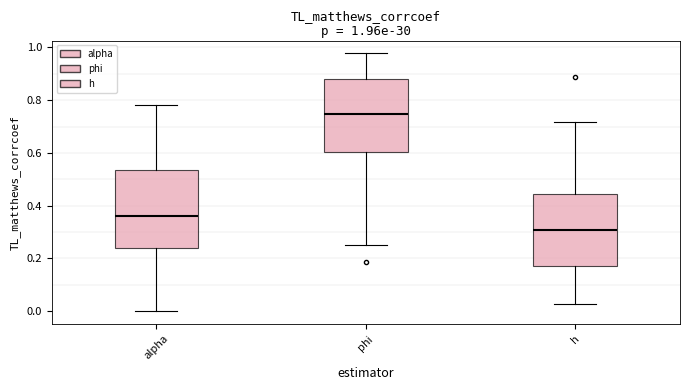

Which box's median line is the lowest?

h